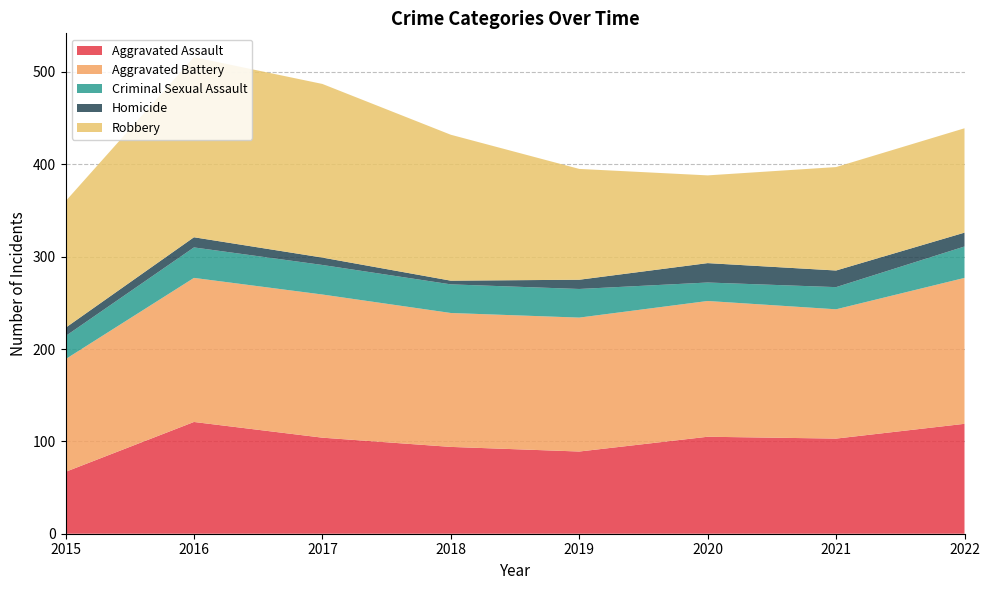

Reading right to left, what are all the values shown in this chart?

Aggravated Assault: 119	103	105	89	94	104	121	67
Aggravated Battery: 158	140	147	145	145	155	156	122
Criminal Sexual Assault: 34	24	20	31	31	32	33	25
Homicide: 15	18	21	10	4	8	11	9
Robbery: 113	112	95	120	158	188	195	137